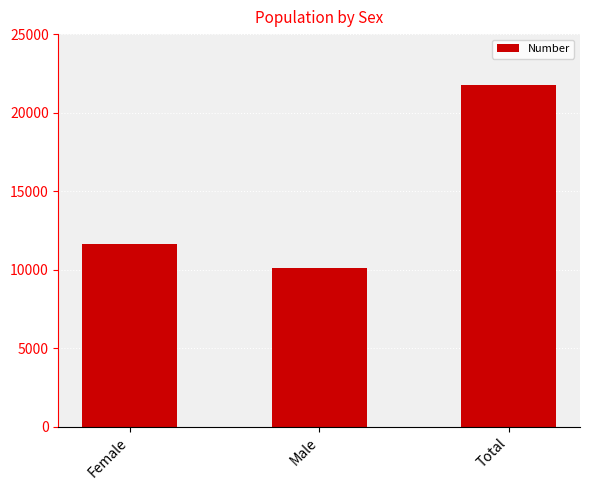

What is the label of the 1st bar from the left?

Female